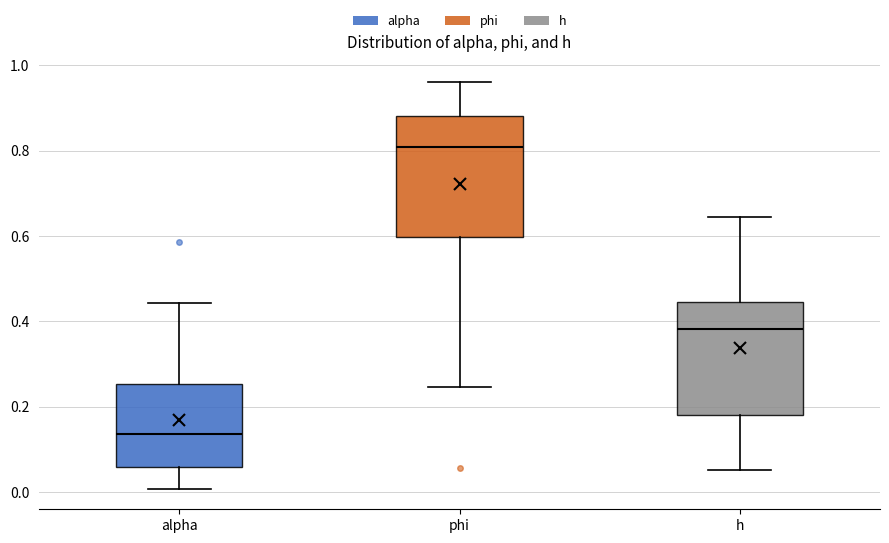

Reading left to right, transcribe this box plot: for each box, give where its median line is, the range the box spans, and where its two whiskers end, as read against the y-axis. The values are not printed on the chart, so give them approximately, as read against the axis.

alpha: median 0.14, box 0.06 to 0.26, whiskers 0.00 to 0.44
phi: median 0.80, box 0.60 to 0.88, whiskers 0.24 to 0.96
h: median 0.38, box 0.18 to 0.44, whiskers 0.06 to 0.64